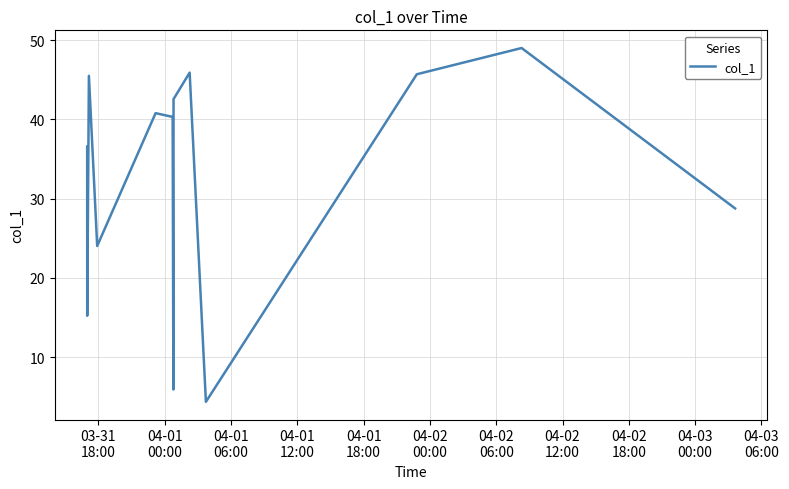

What is the difference between the maximum and minimum values?

44.7